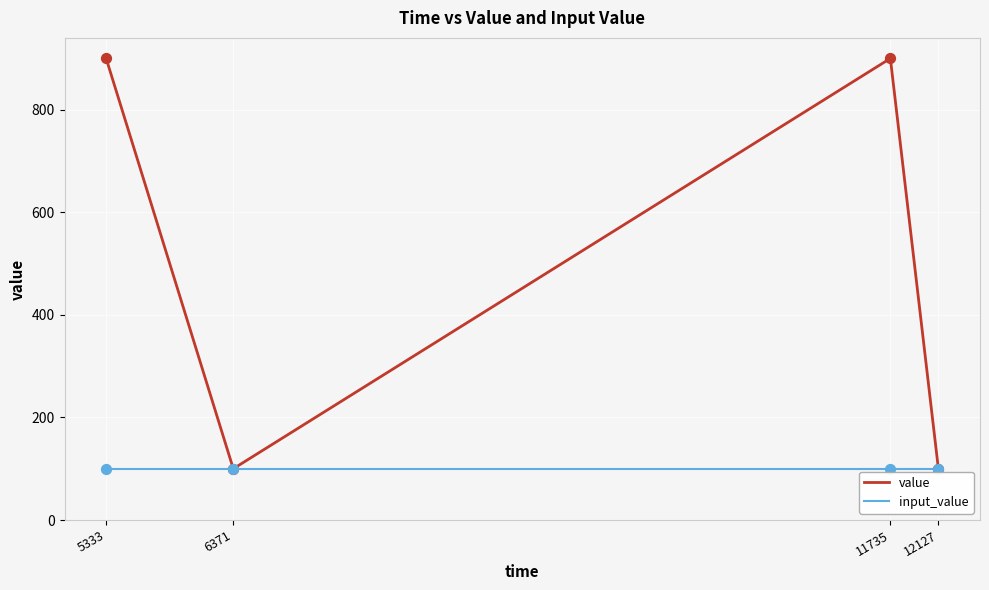

What is the spread (max minus min) of values at 11735?

800